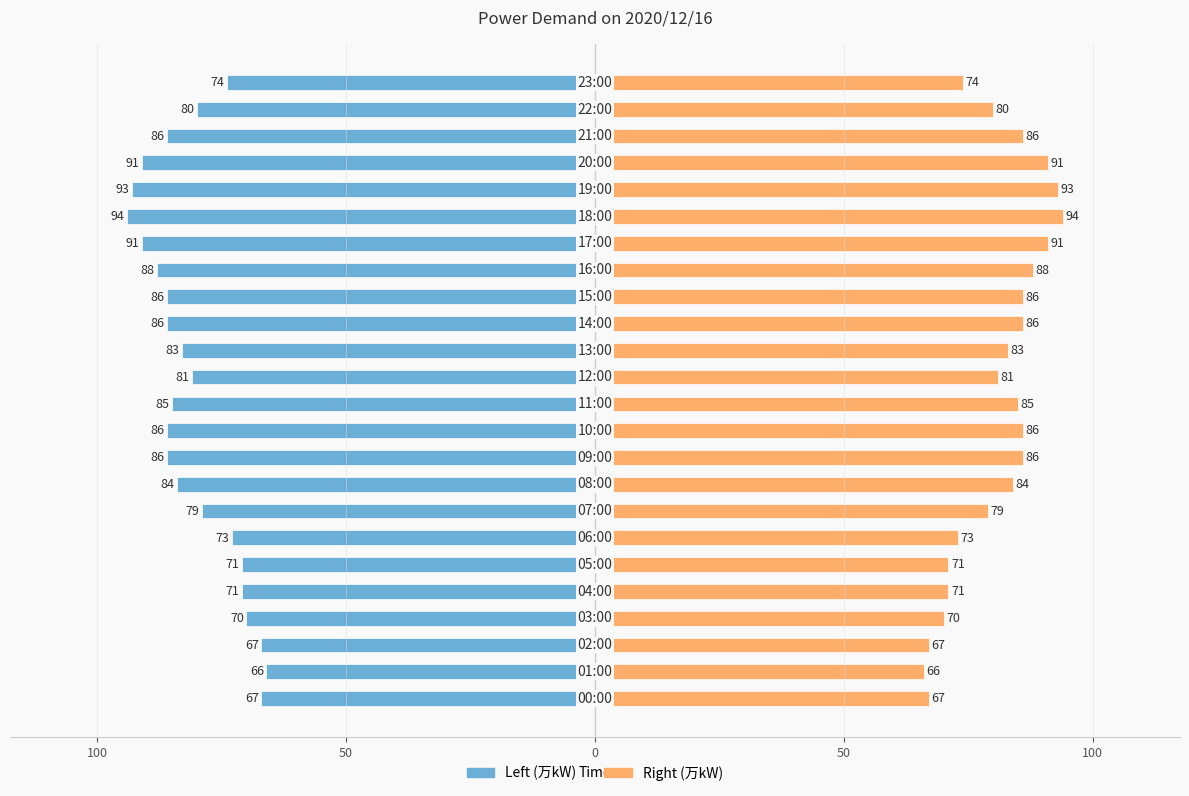

What is the label of the 7th bar from the right?

17